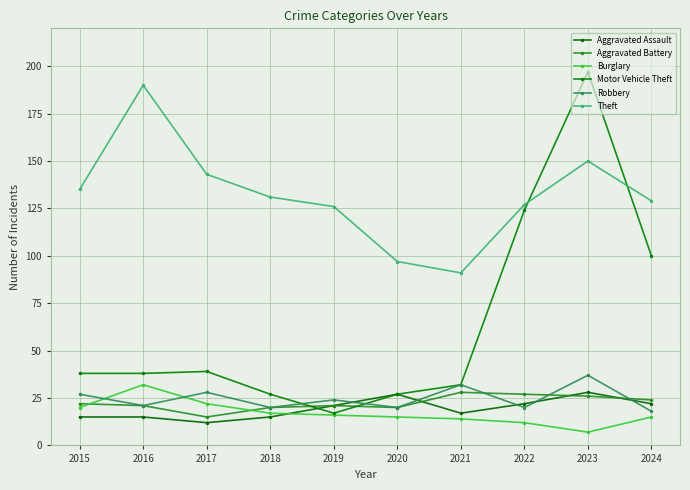

The Aggravated Battery series shows 26 at 2023. True or false?

True